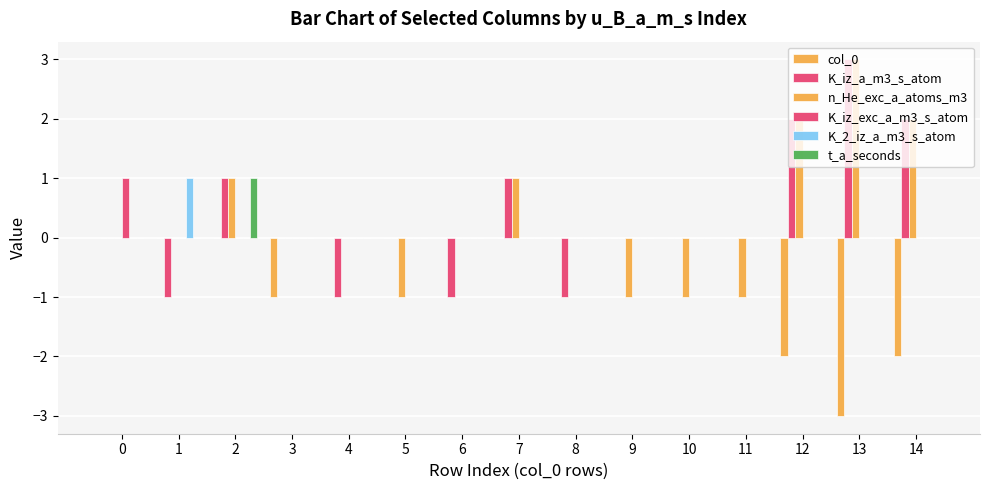

Which series has the largest range (max minus min)?

K_iz_a_m3_s_atom